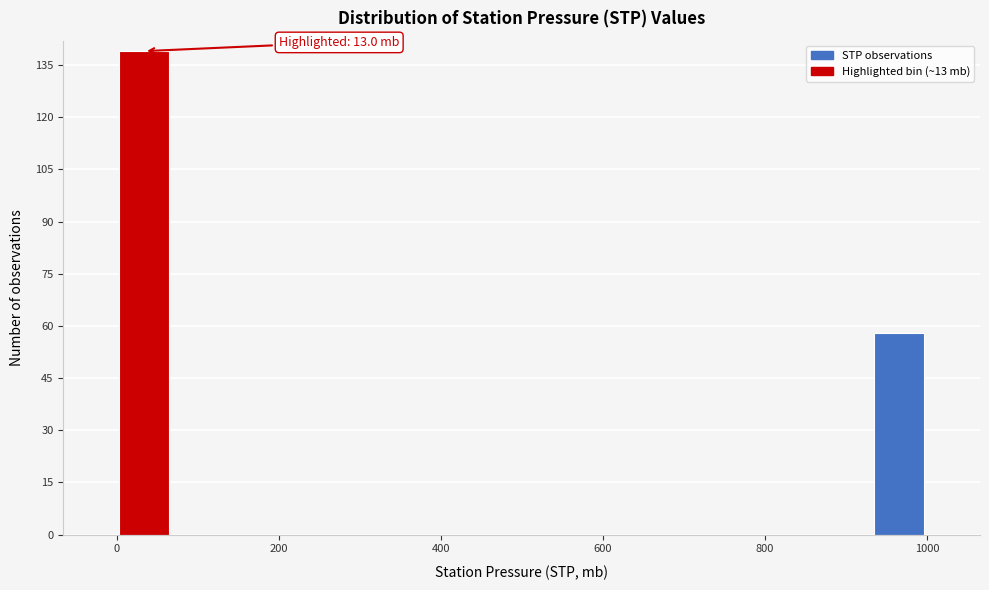

Around what value on the x-axis is the tallest bar? Give the approximate position of its centre, as read against the axis.

40